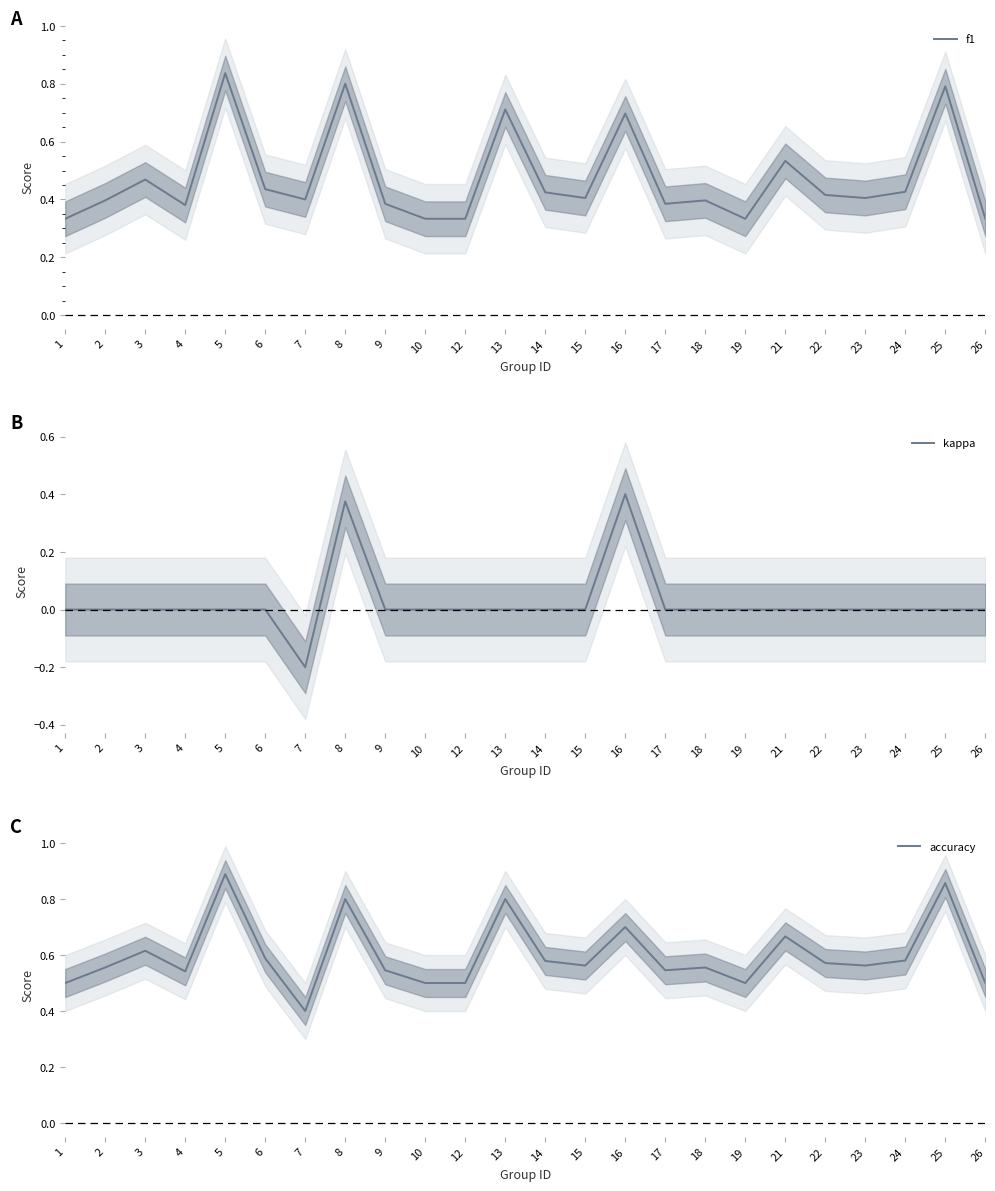

Where is kappa nearest to the value 0?

1